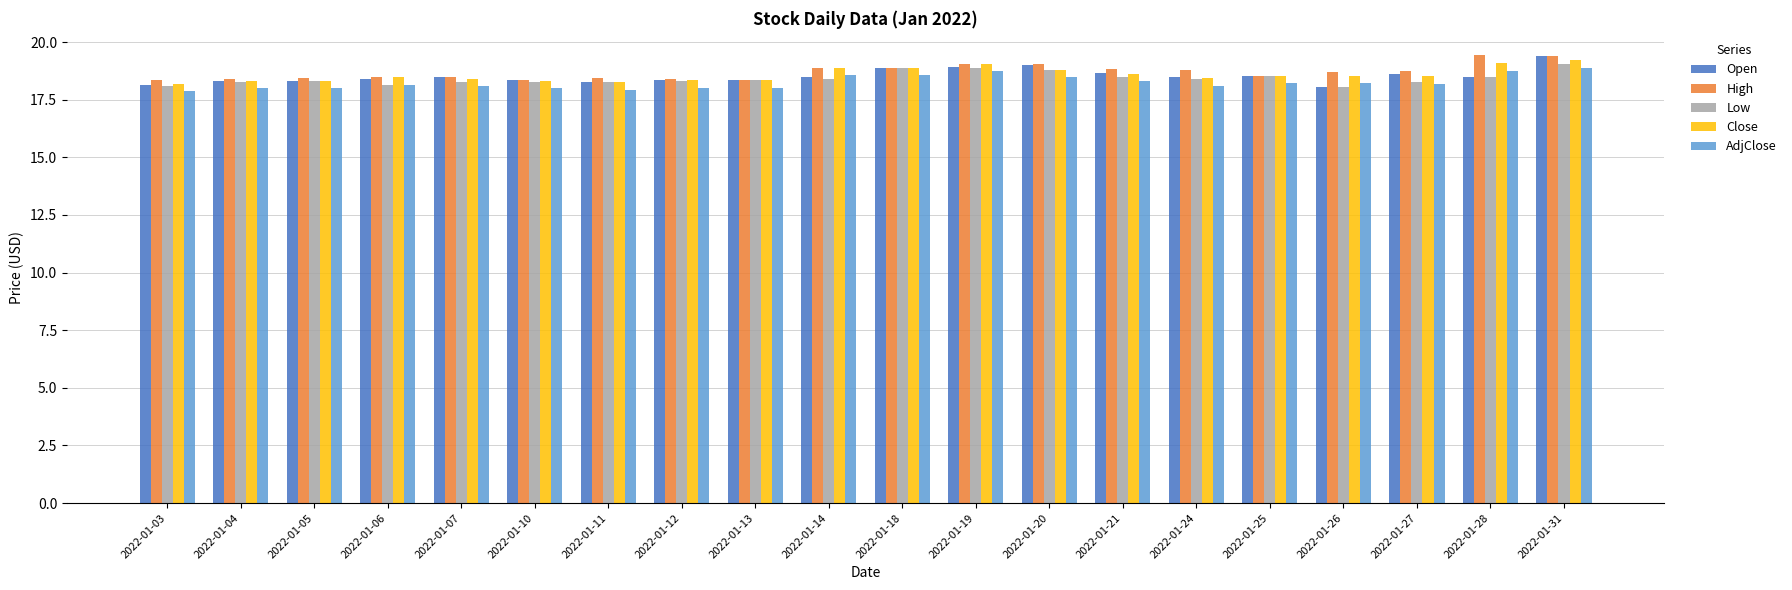

Is it true that AdjClose equals 18.0 at 2022-01-05?

True